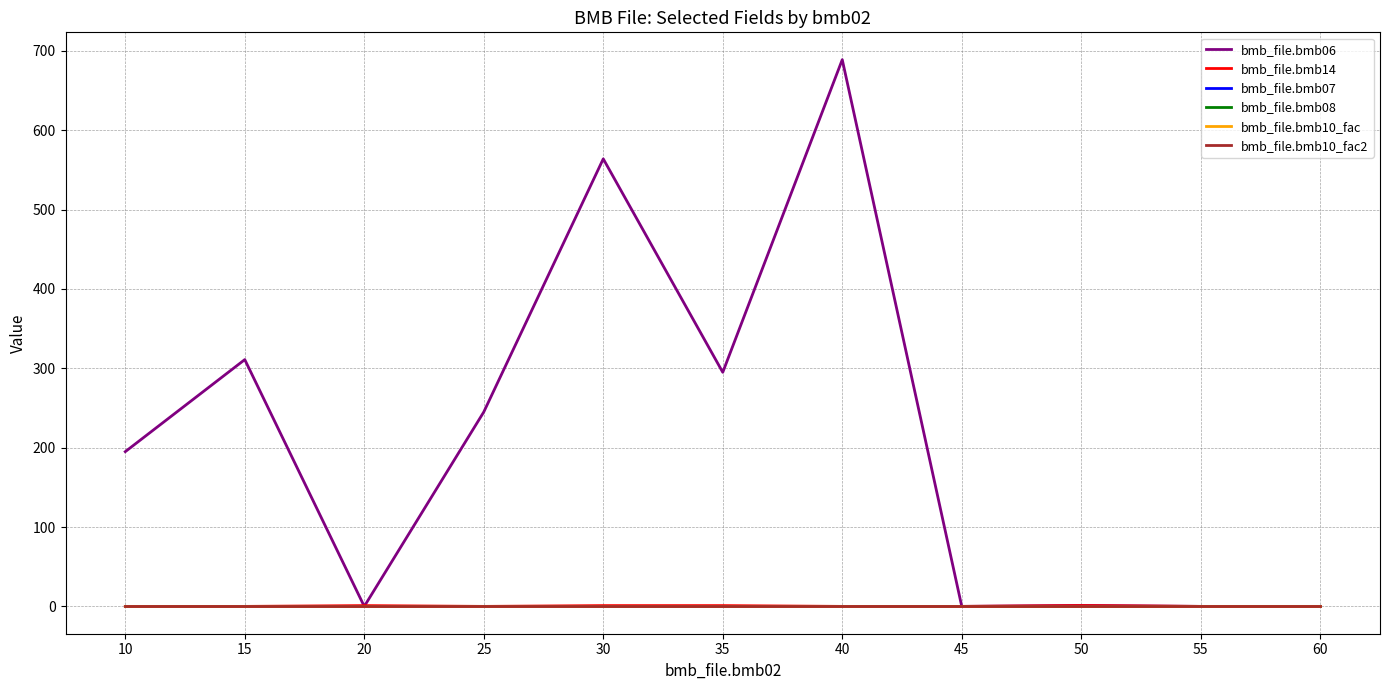

Does the chart have visible grid lines?

Yes